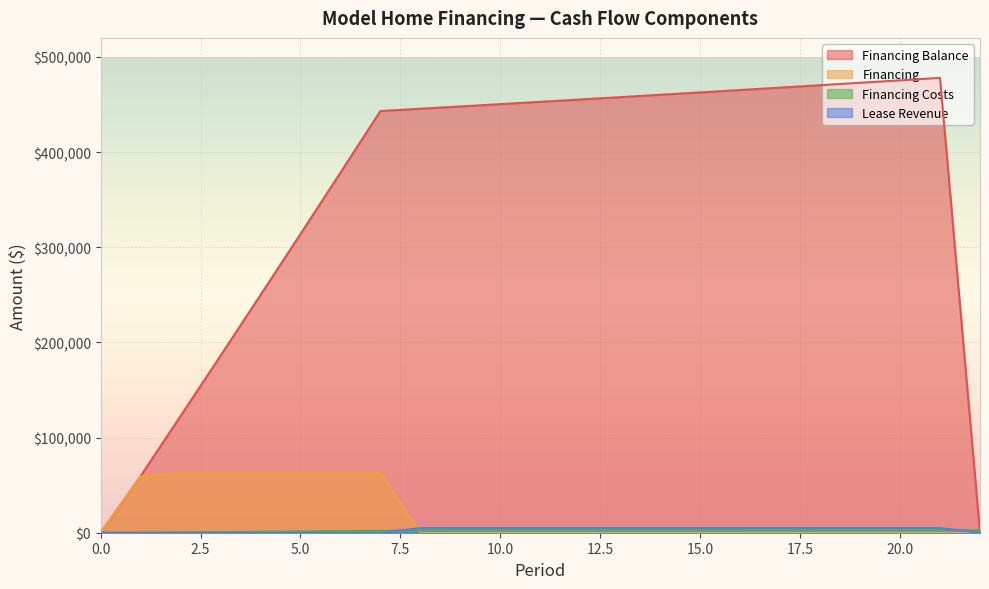

At which category does the chart reach its peak across all series?

21